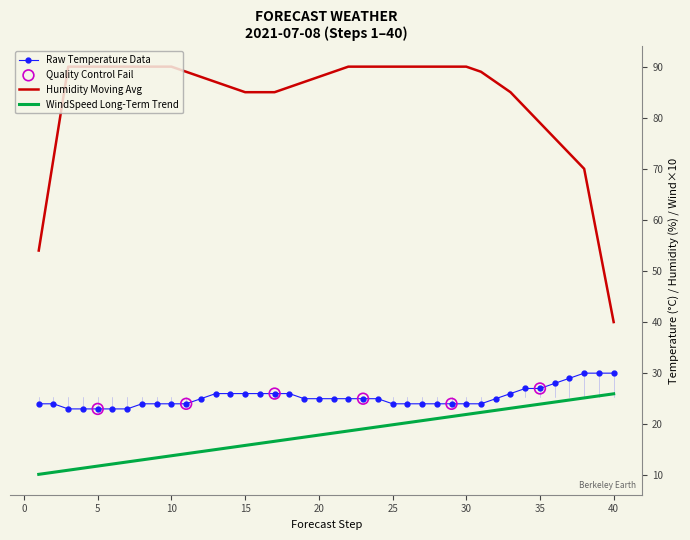

What is the minimum value shown in the chart?

10.2